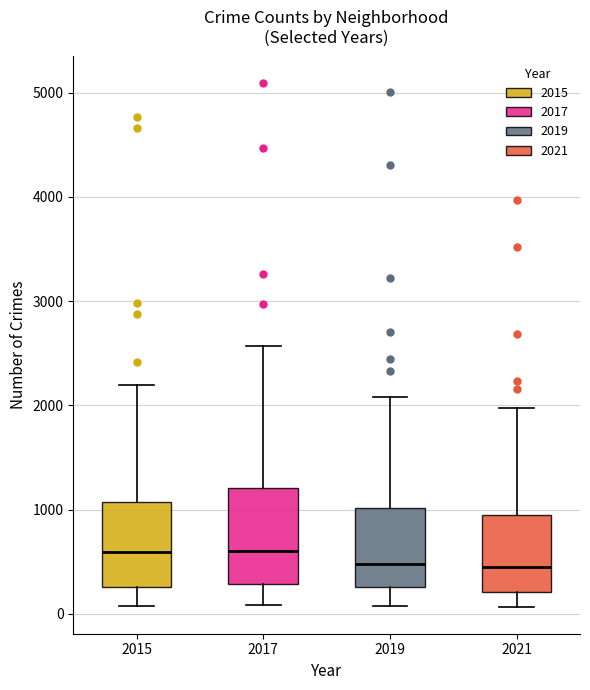

Where does the median line of the box at x = 2015 sit on the y-axis? The values are not printed on the chart, so give them approximately, as read against the axis.

600